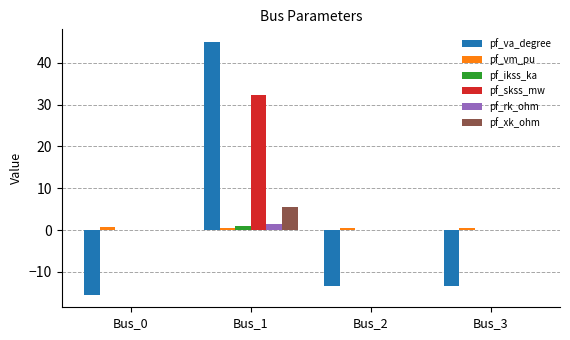

At which category does the chart reach its peak across all series?

Bus_1